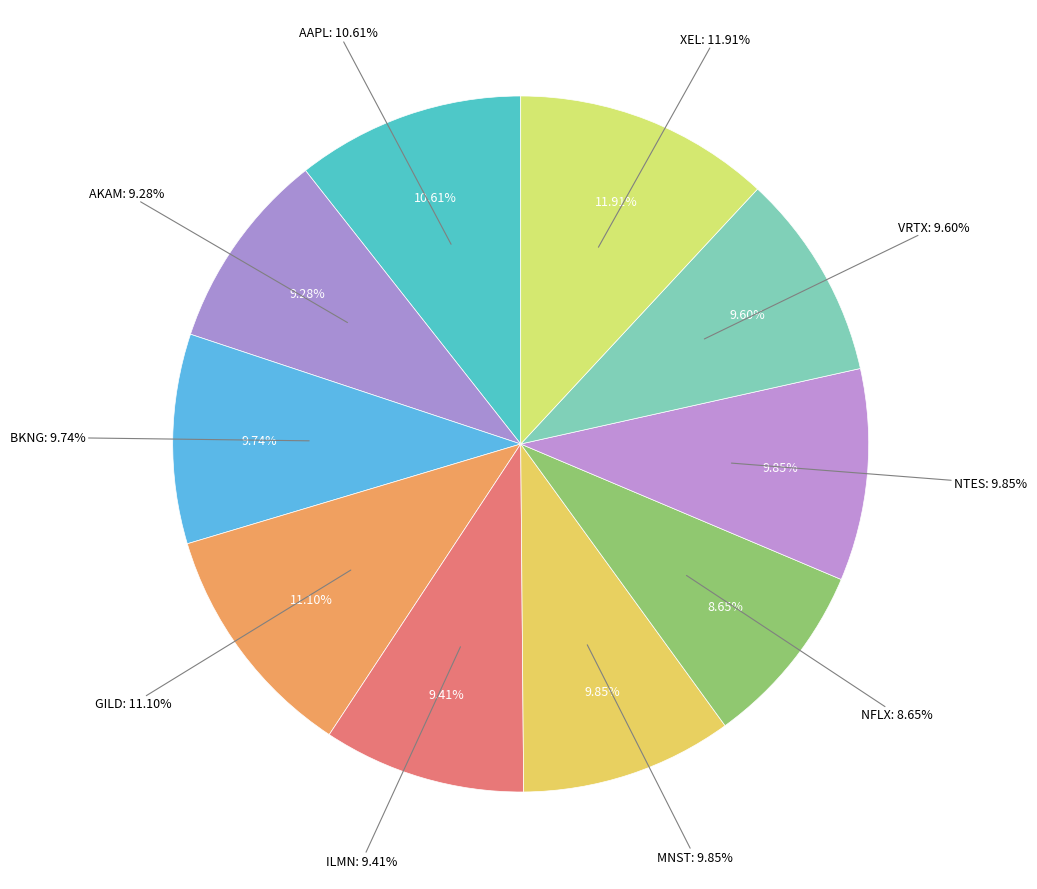

Rank the categories by value from highest to lowest.

XEL, GILD, AAPL, MNST, NTES, BKNG, VRTX, ILMN, AKAM, NFLX